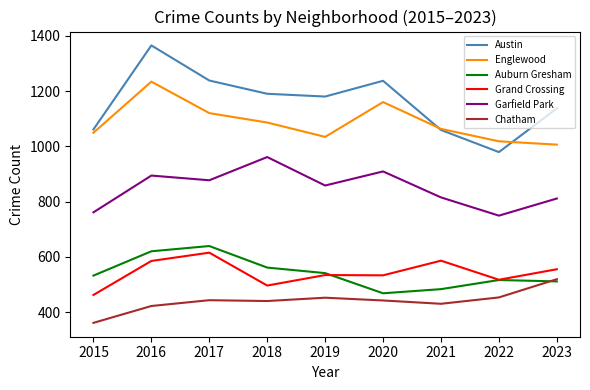

Which series has the widest spread of values?

Austin